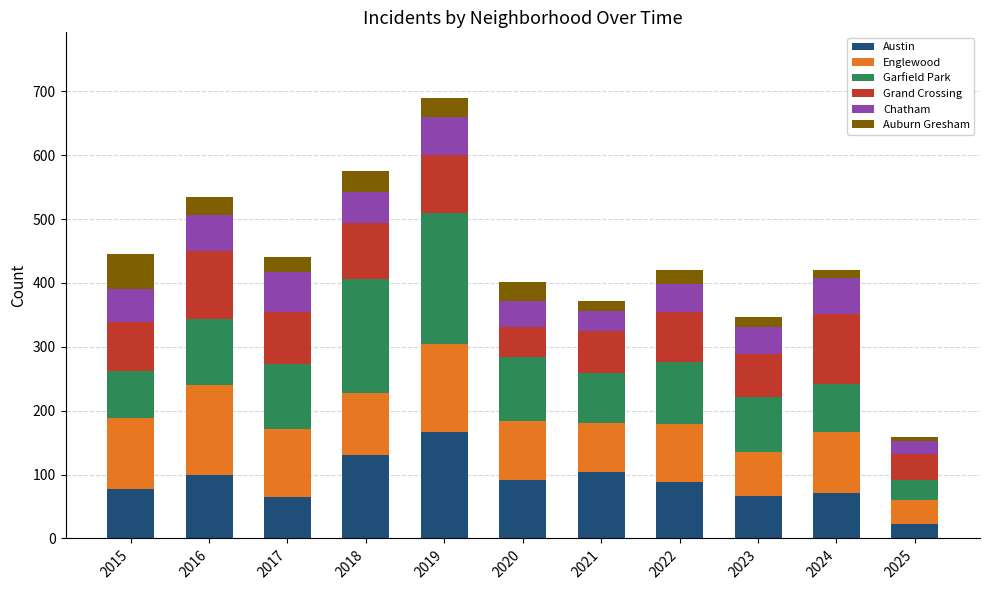

What is the sum of all Austin values?

984